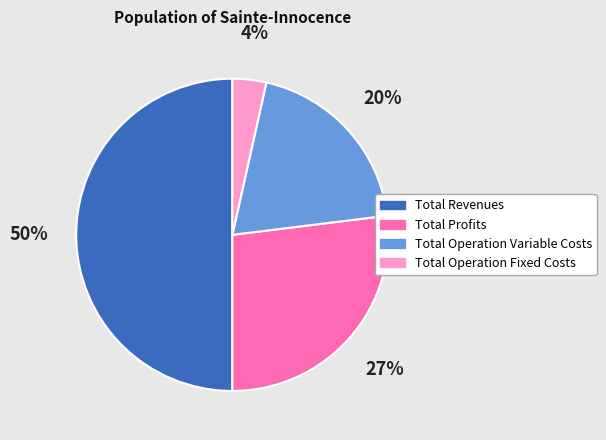

To the nearest percent, what is the average slice percentage?

25%